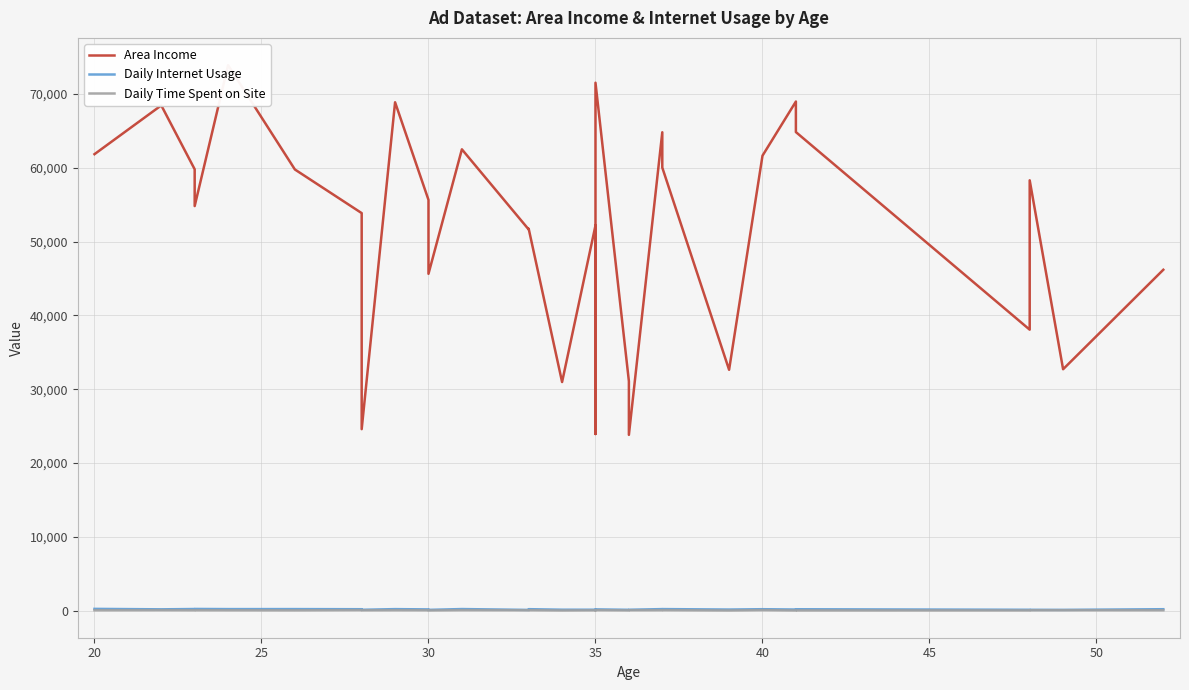

Rank the series by their maximum value, from highest to lowest.

Area Income, Daily Internet Usage, Daily Time Spent on Site